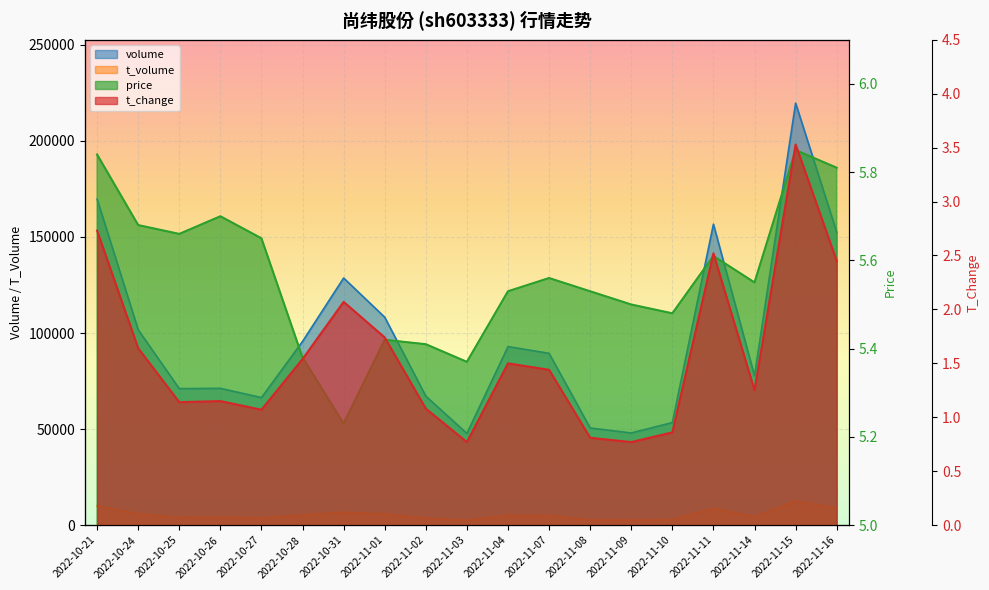

What position from the left is 2022-11-08?

13